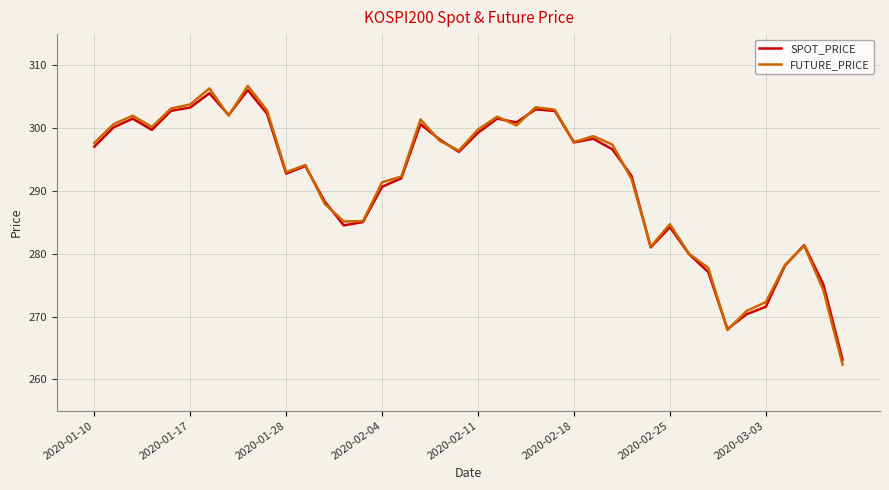

What is the greatest value displayed?

306.8